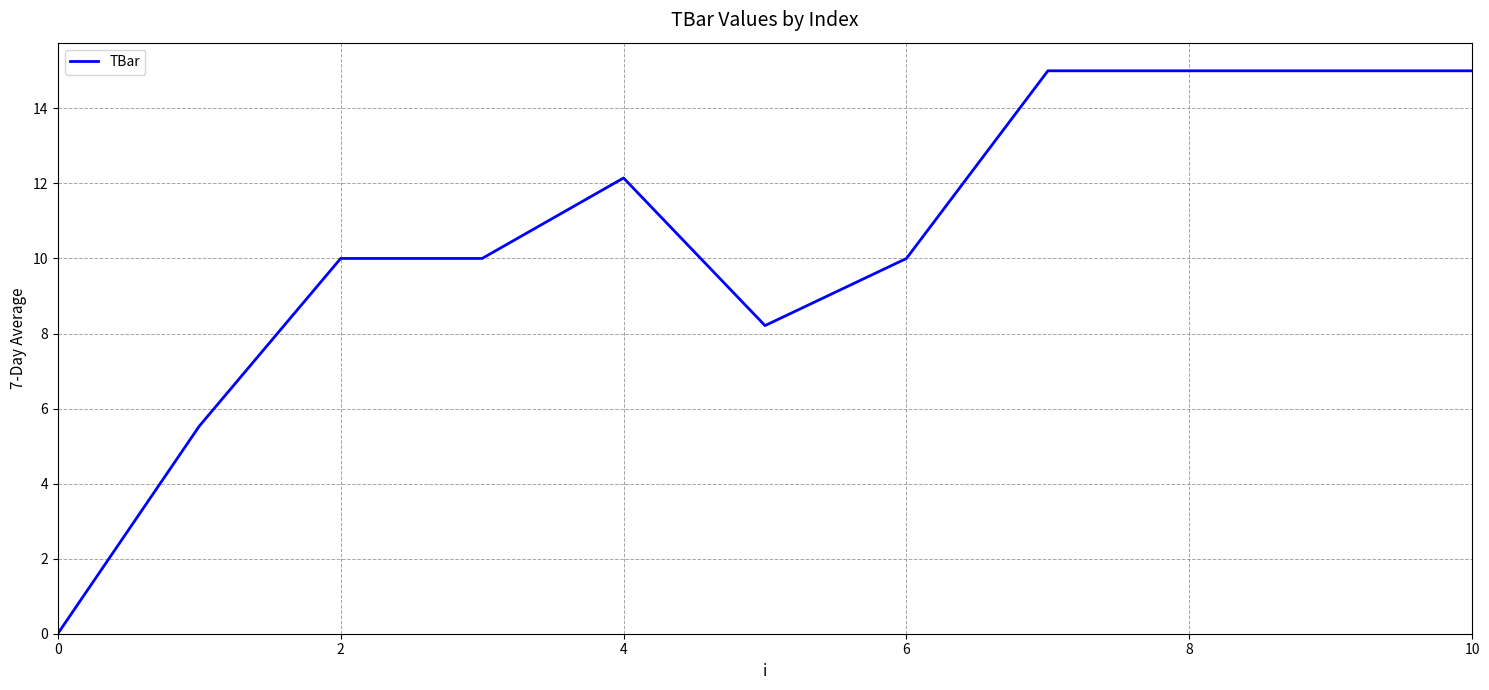

What is the greatest value displayed?

15.0